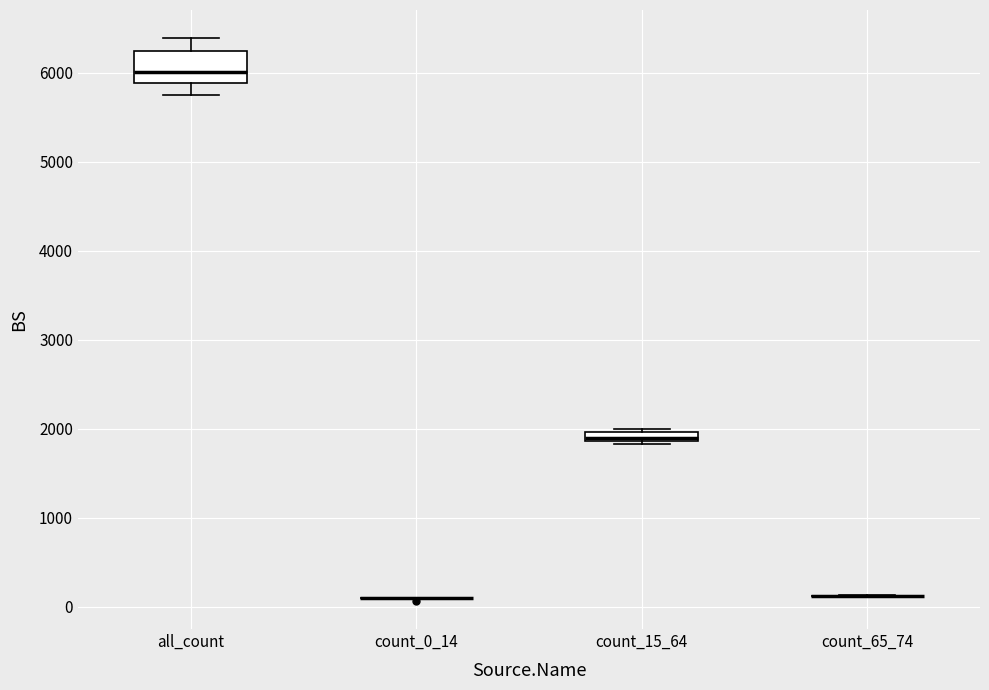

Which box is the tallest, from its lower edge to its upper edge?

all_count